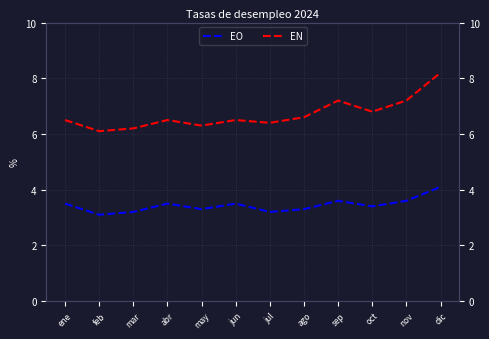

Rank the categories by EO value from lowest to highest.

feb, mar, jul, may, ago, oct, ene, abr, jun, sep, nov, dic